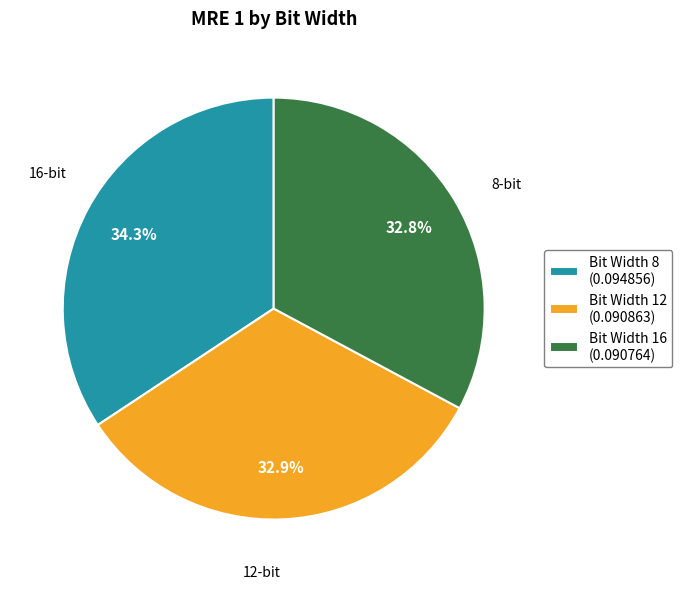

Which has a higher value, Bit Width 8 (0.094856) or Bit Width 12 (0.090863)?

Bit Width 8 (0.094856)